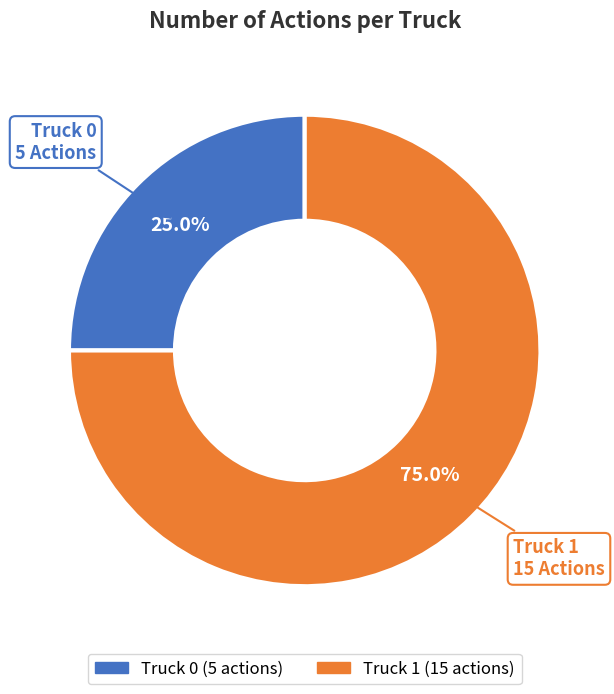

What is the largest slice in the pie chart?

Truck 1